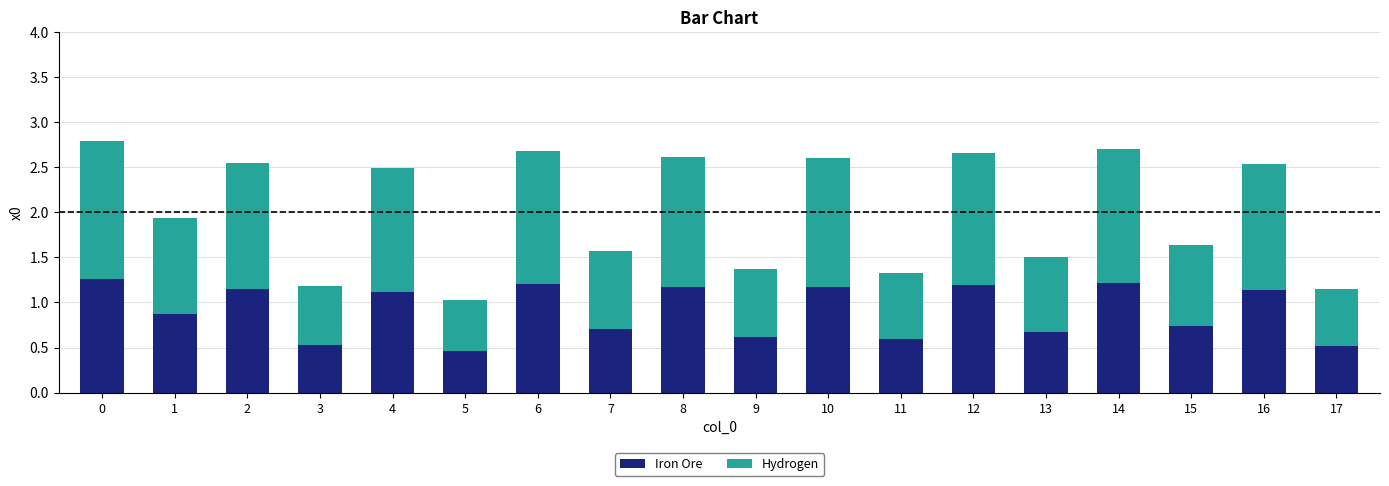

What is the total value across all series at 14?

2.7